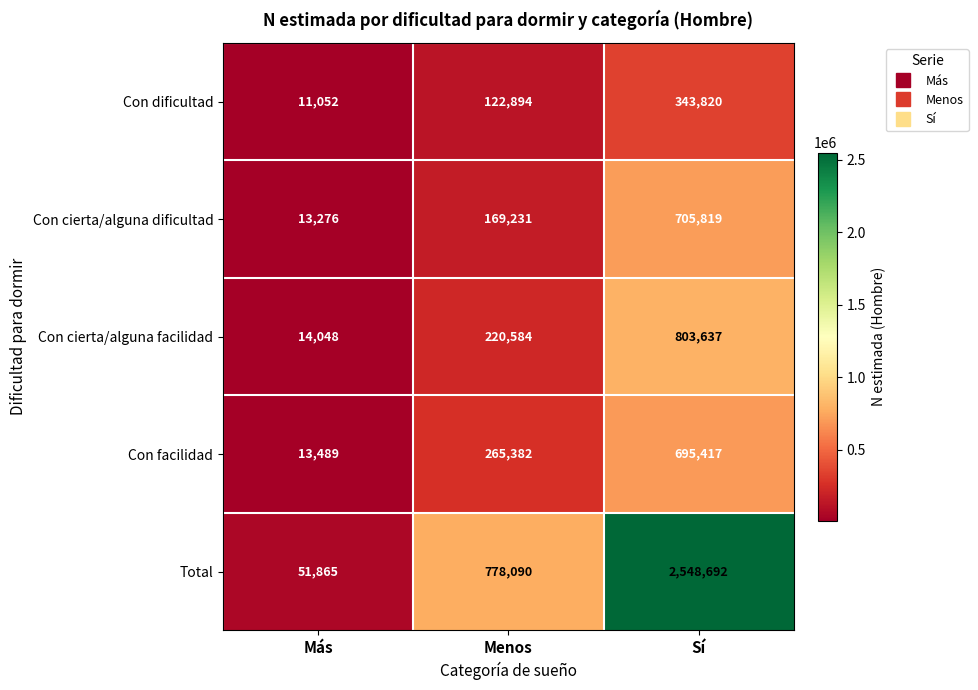

What is the spread (max minus min) of values at Menos?

655196